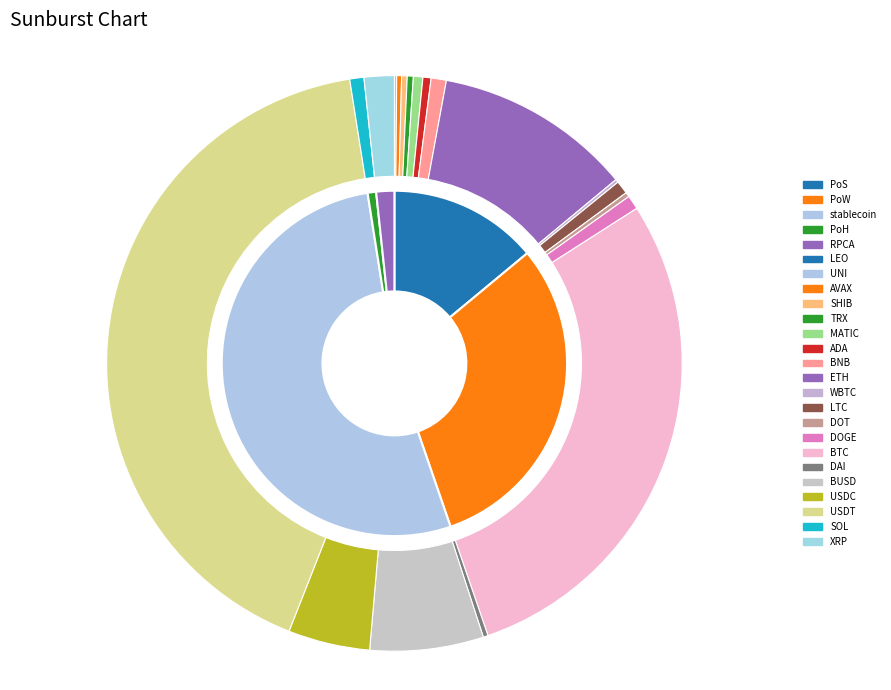

What percentage is NOT represented by RPCA?

98.4%